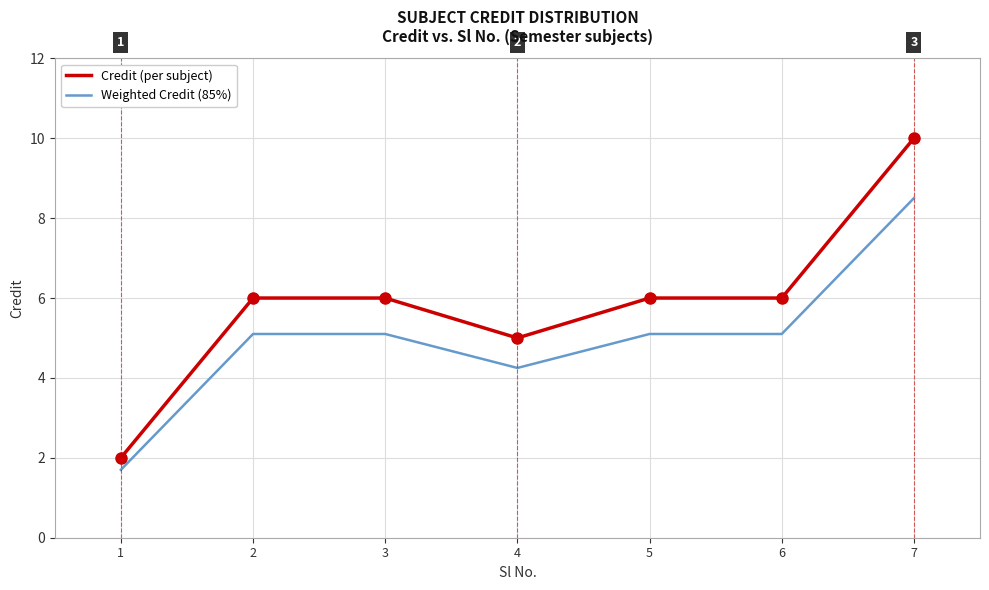

At which label does Credit (per subject) reach its peak?

7